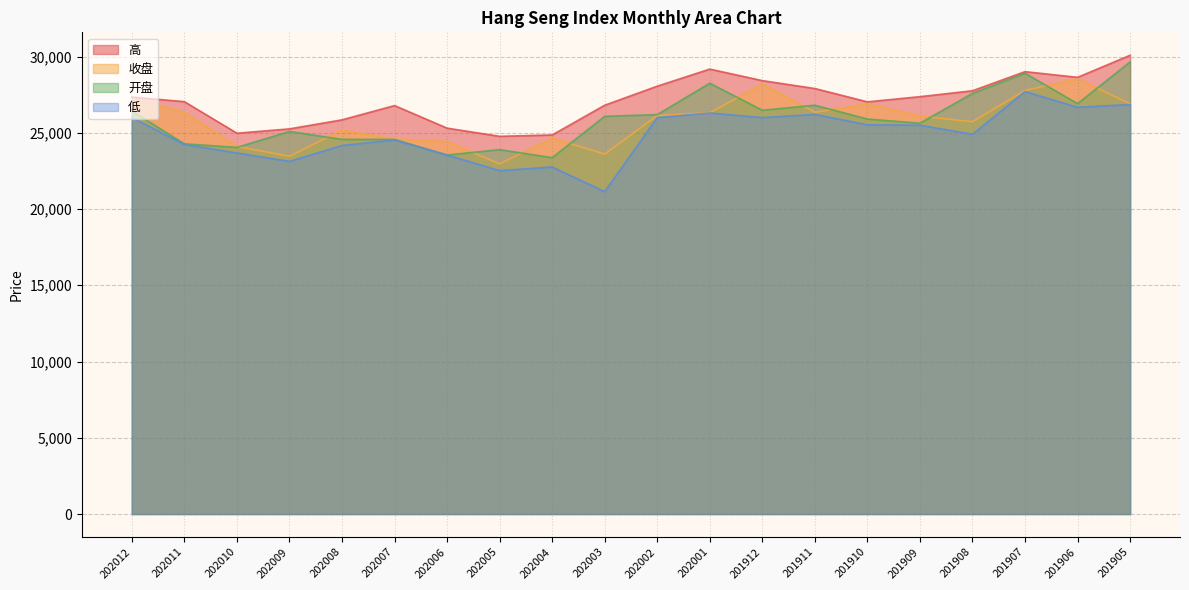

Where is the first local maximum for 高?

202007